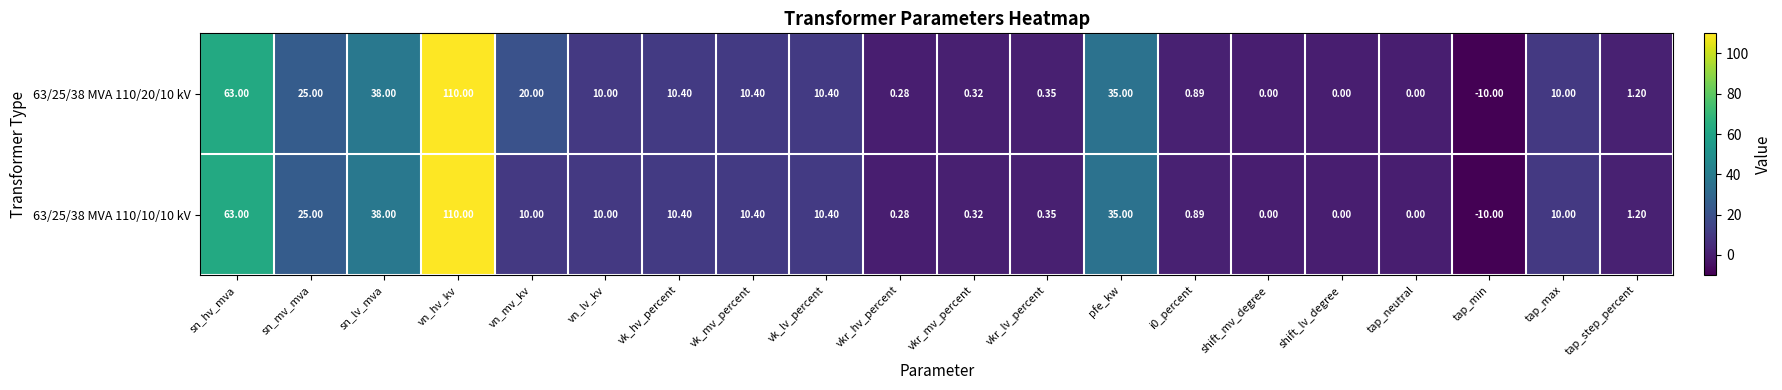

Rank the series at vn_mv_kv from highest to lowest value.

63/25/38 MVA 110/20/10 kV, 63/25/38 MVA 110/10/10 kV